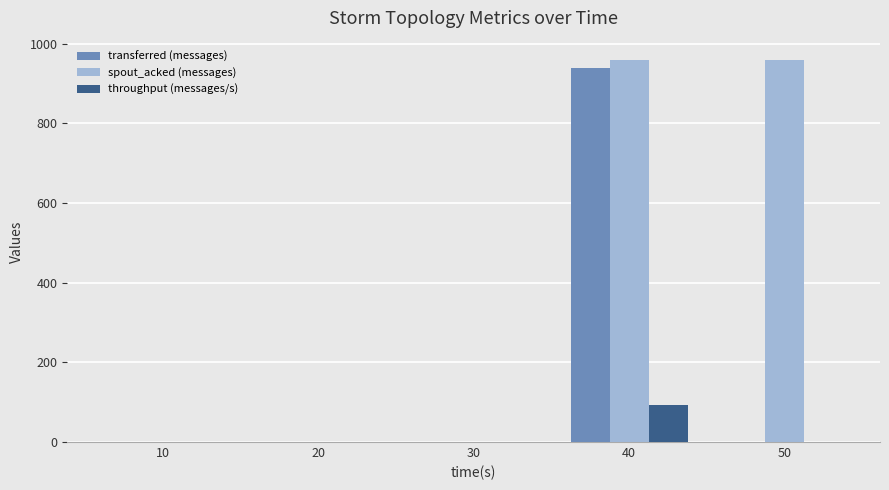

The throughput (messages/s) series shows 41 at 10. True or false?

False